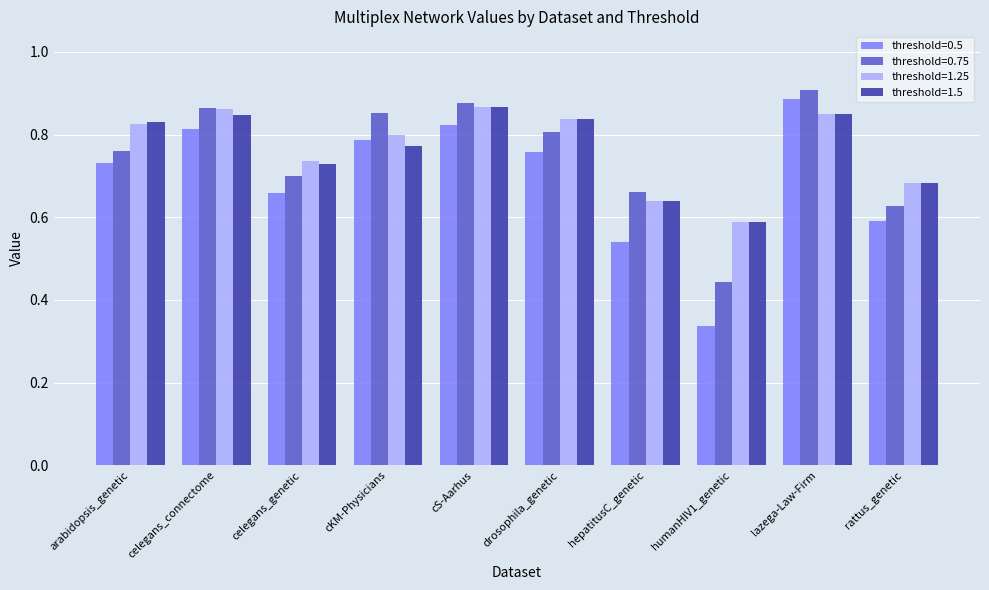

What is the sum of all threshold=1.5 values?

7.6